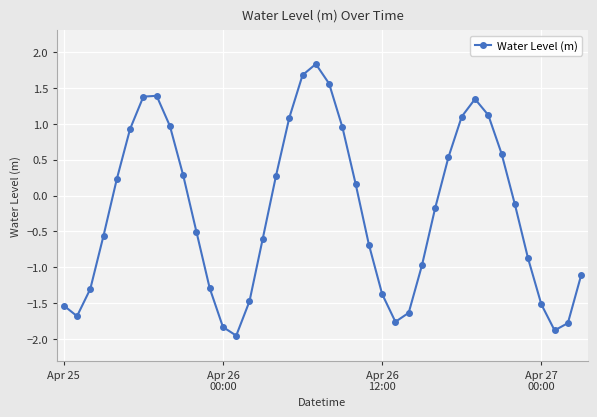

What is the value of the 33rd point from the left?

1.1